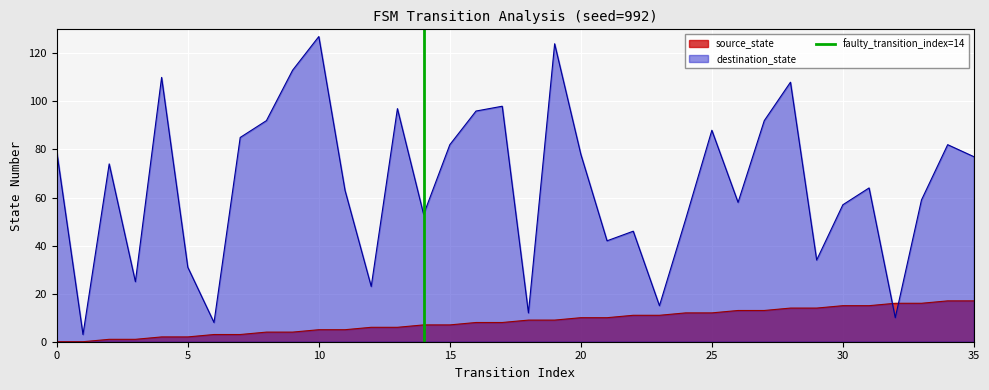

Is it true that source_state equals 24 at 30?

False